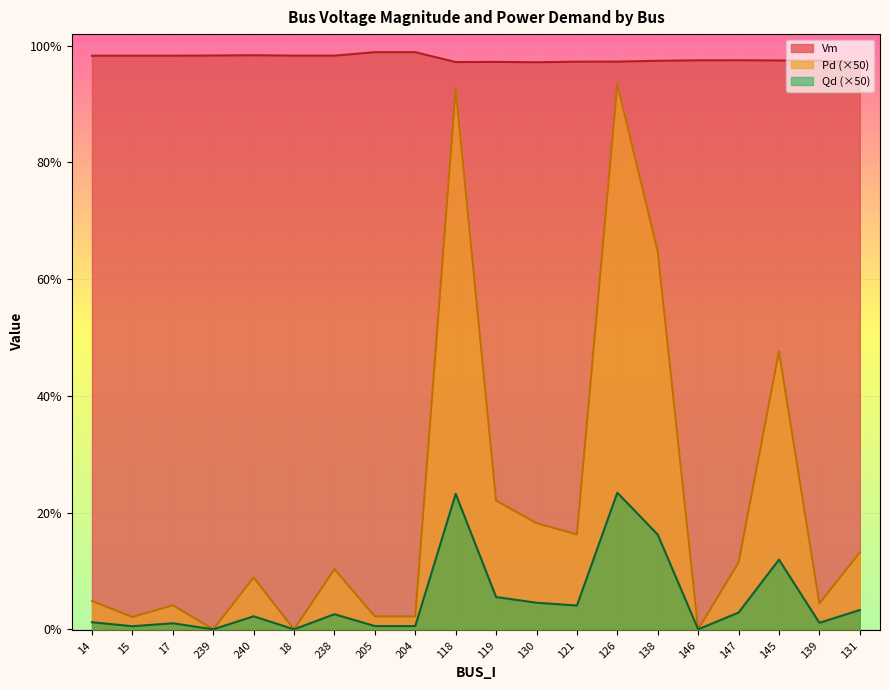

What is the total value across all series at 15?

1.0